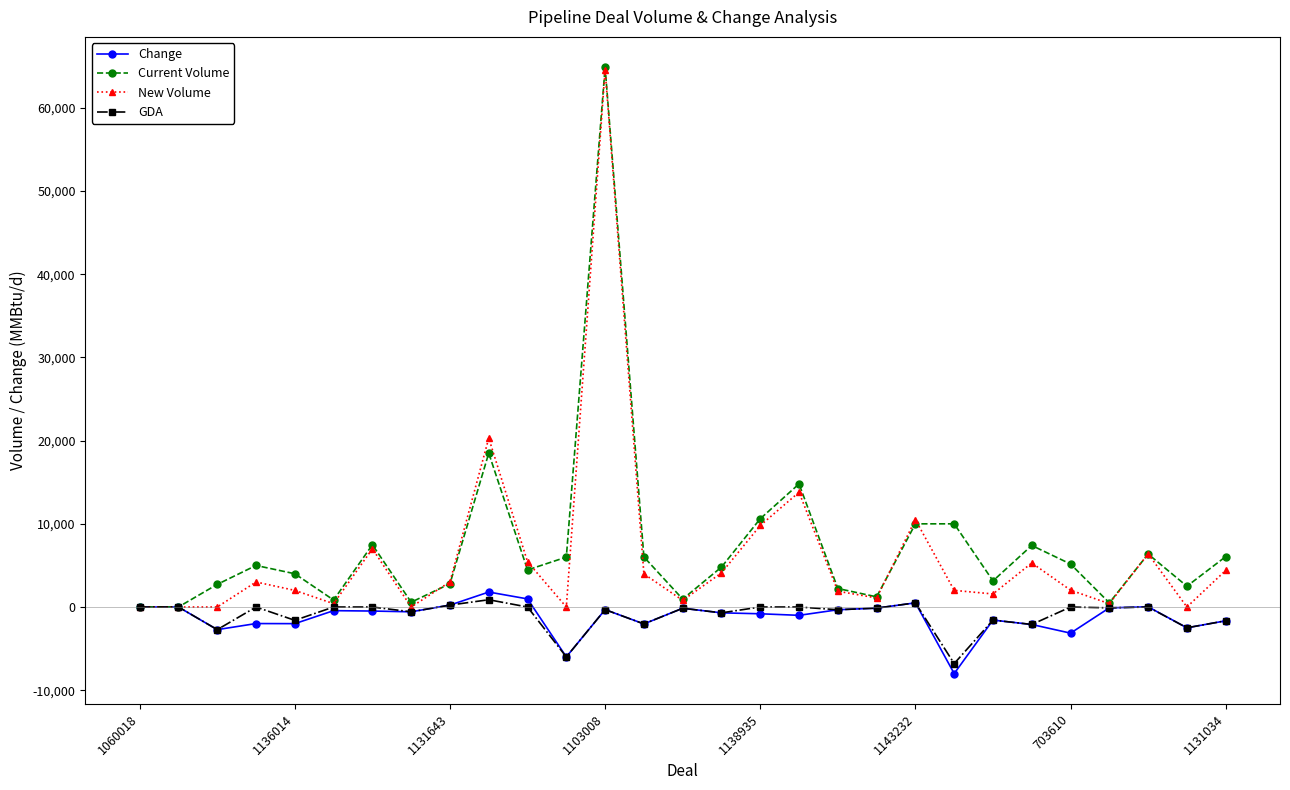

What is the highest value of the Change series?

1800